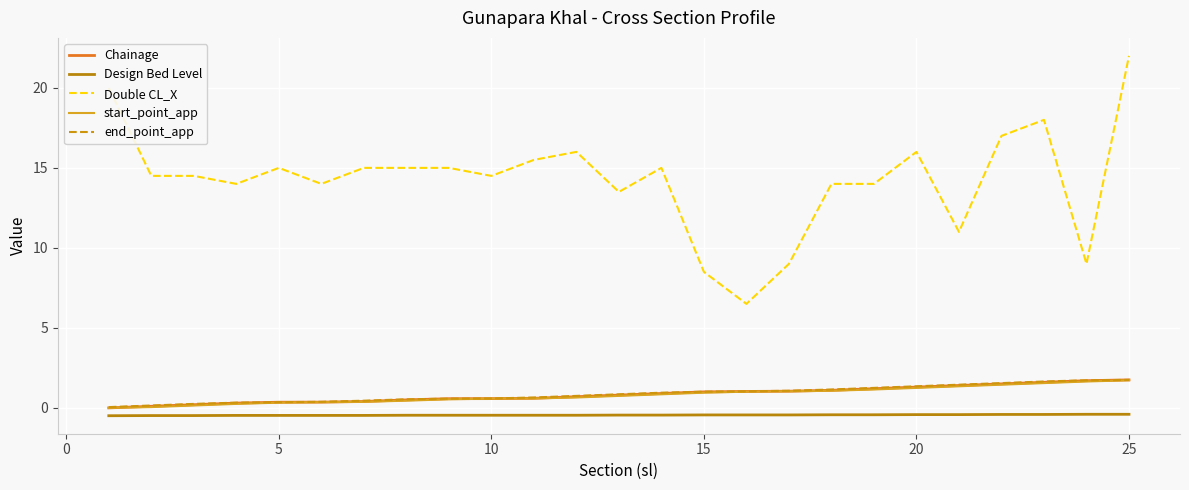

How many lines are shown in the chart?

5